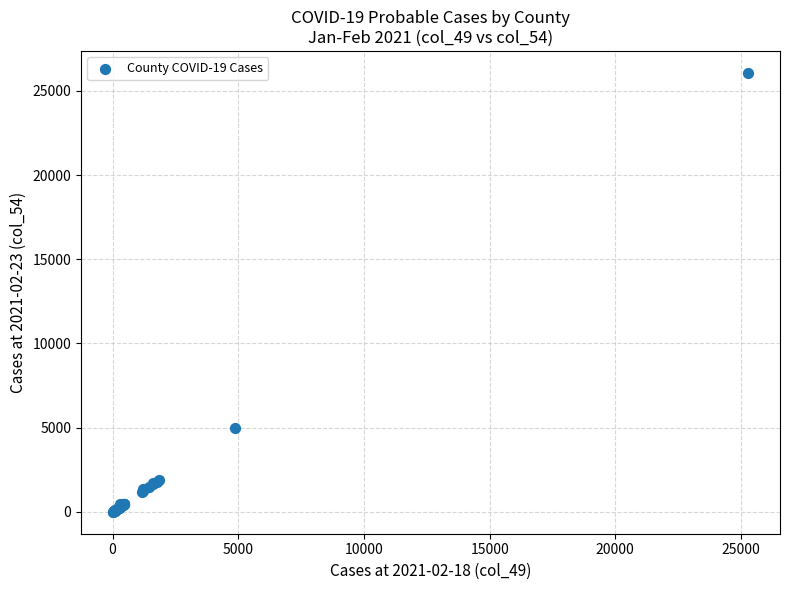

What Y value in the scatter plot is closest to 13037?

4954